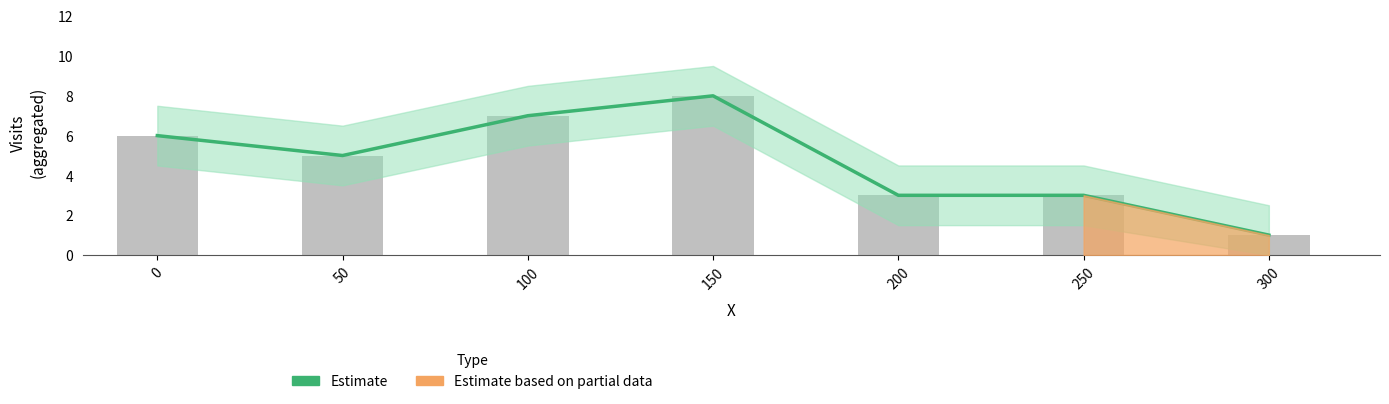

List the labels in order of value, smallest first.

300, 200, 250, 50, 0, 100, 150